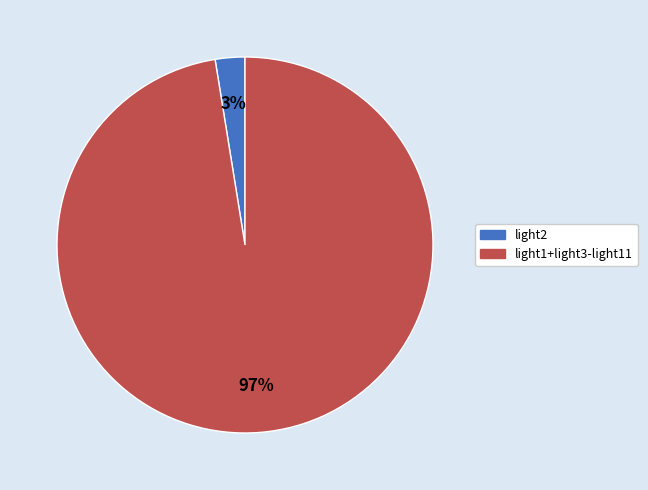

To the nearest percent, what is the average slice percentage?

50%